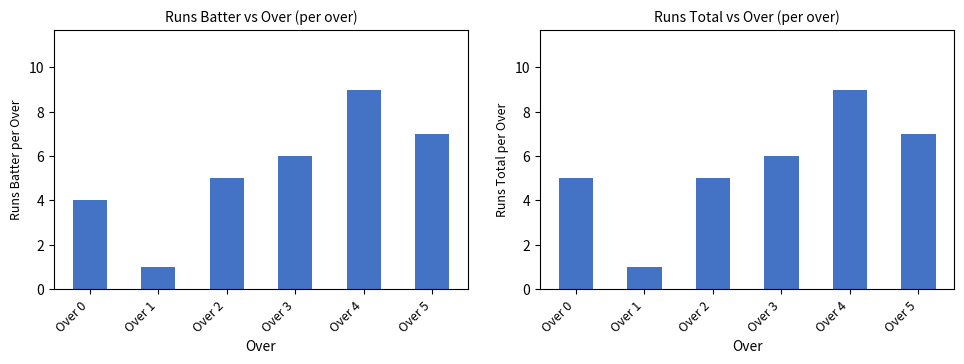

True or false: runs_batter has a value of 1 at Over 1.

False